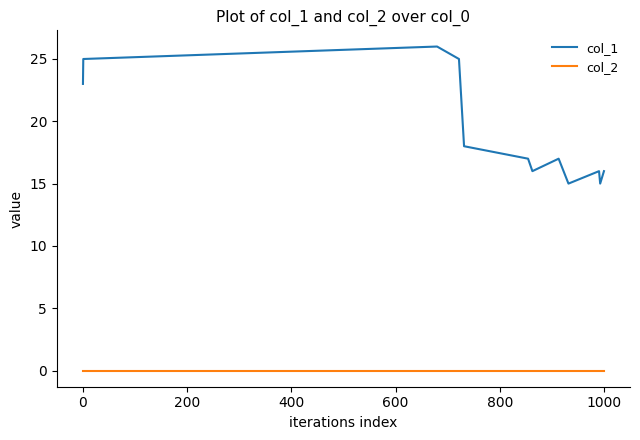

Which series has the largest total across all categories?

col_1